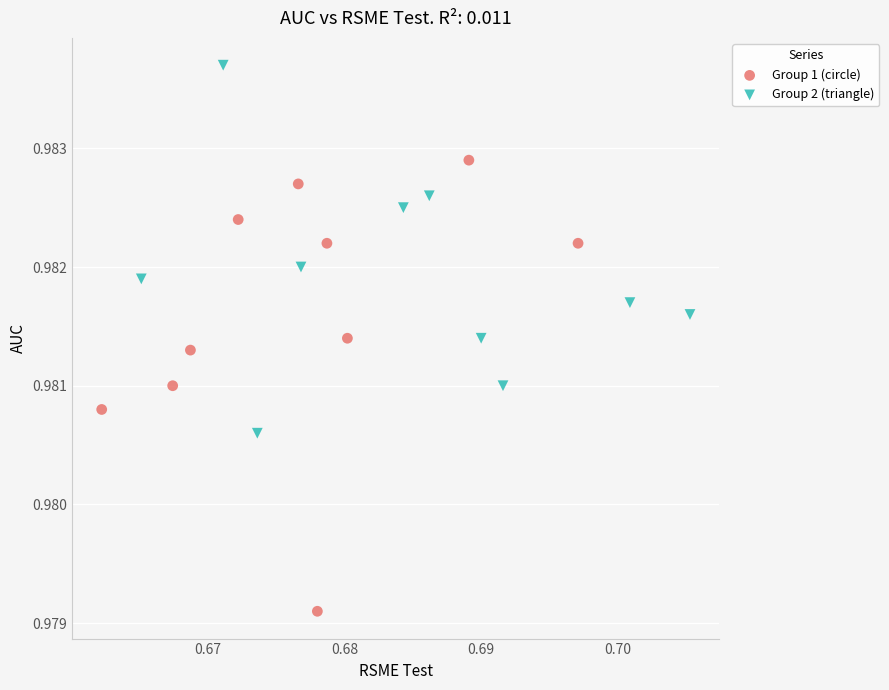

Which series contains the highest Y value?

Group 2 (triangle)